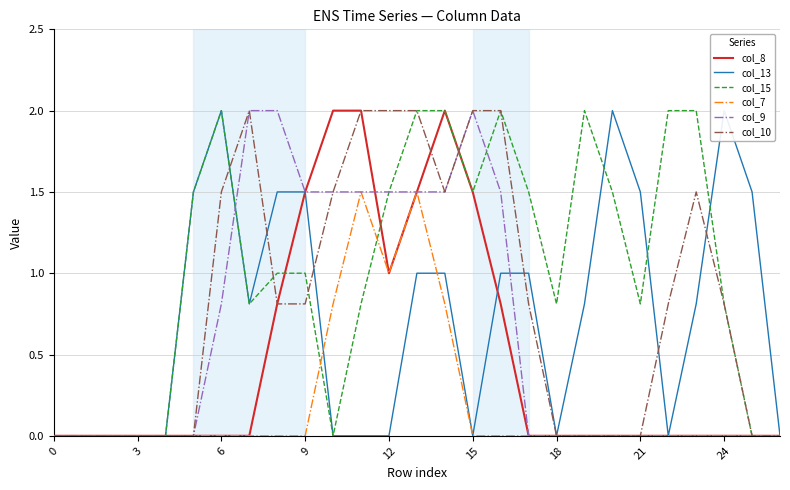

Reading left to right, extract all data points from this chart.

col_8: 0.0	0.0	0.0	0.0	0.0	0.0	0.0	0.0	0.8	1.5	2.0	2.0	1.0	1.5	2.0	1.5	0.8	0.0	0.0	0.0	0.0	0.0	0.0	0.0	0.0	0.0	0.0
col_13: 0.0	0.0	0.0	0.0	0.0	1.5	2.0	0.8	1.5	1.5	0.0	0.0	0.0	1.0	1.0	0.0	1.0	1.0	0.0	0.8	2.0	1.5	0.0	0.8	2.0	1.5	0.0
col_15: 0.0	0.0	0.0	0.0	0.0	1.5	2.0	0.8	1.0	1.0	0.0	0.8	1.5	2.0	2.0	1.5	2.0	1.5	0.8	2.0	1.5	0.8	2.0	2.0	0.8	0.0	0.0
col_7: 0.0	0.0	0.0	0.0	0.0	0.0	0.0	0.0	0.0	0.0	0.8	1.5	1.0	1.5	0.8	0.0	0.0	0.0	0.0	0.0	0.0	0.0	0.0	0.0	0.0	0.0	0.0
col_9: 0.0	0.0	0.0	0.0	0.0	0.0	0.8	2.0	2.0	1.5	1.5	1.5	1.5	1.5	1.5	2.0	1.5	0.0	0.0	0.0	0.0	0.0	0.0	0.0	0.0	0.0	0.0
col_10: 0.0	0.0	0.0	0.0	0.0	0.0	1.5	2.0	0.8	0.8	1.5	2.0	2.0	2.0	1.5	2.0	2.0	0.8	0.0	0.0	0.0	0.0	0.8	1.5	0.8	0.0	0.0